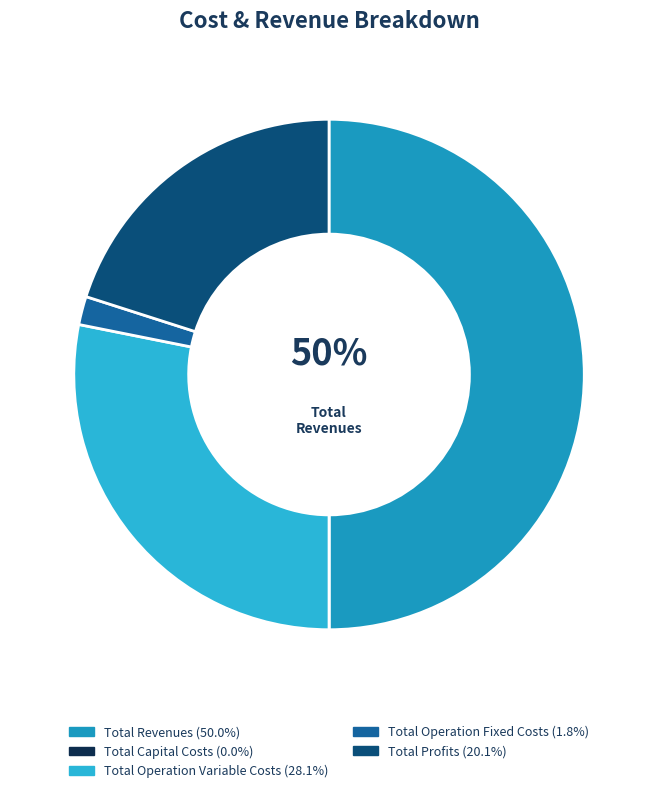

What is the largest slice in the pie chart?

Total Revenues